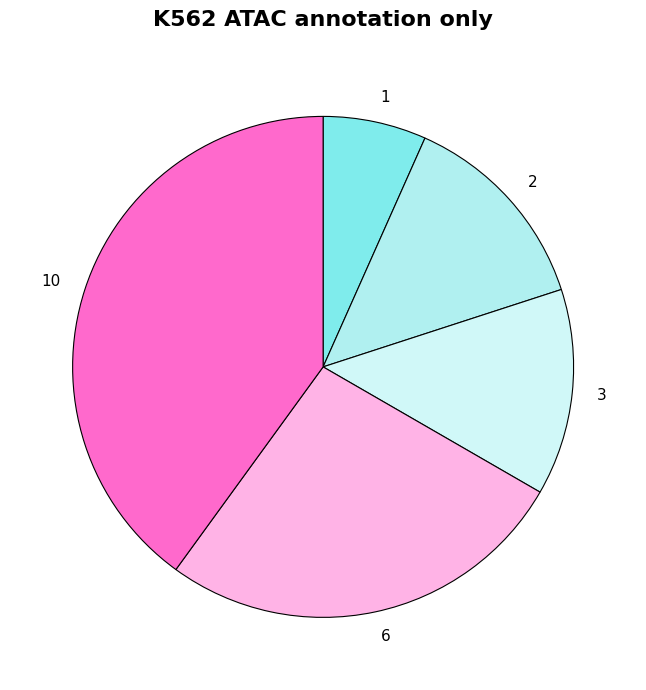

Which category has the biggest portion of the pie?

10